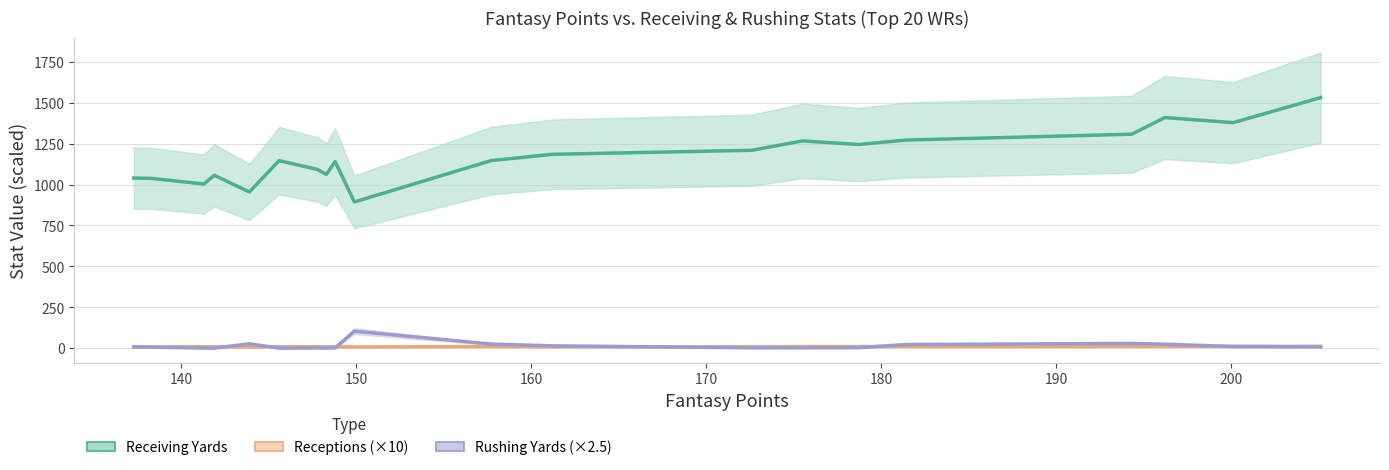

What is the difference between the second highest and second lowest values in the Rushing Yards series?

28.6